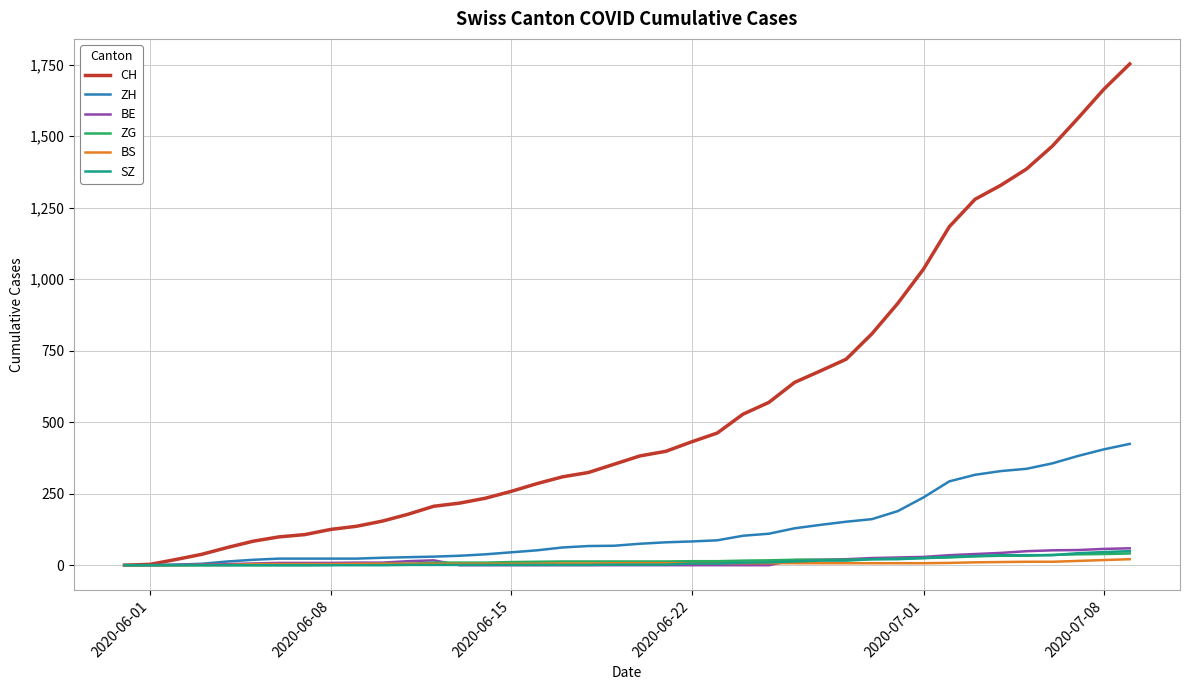

What is the maximum value shown in the chart?

1752